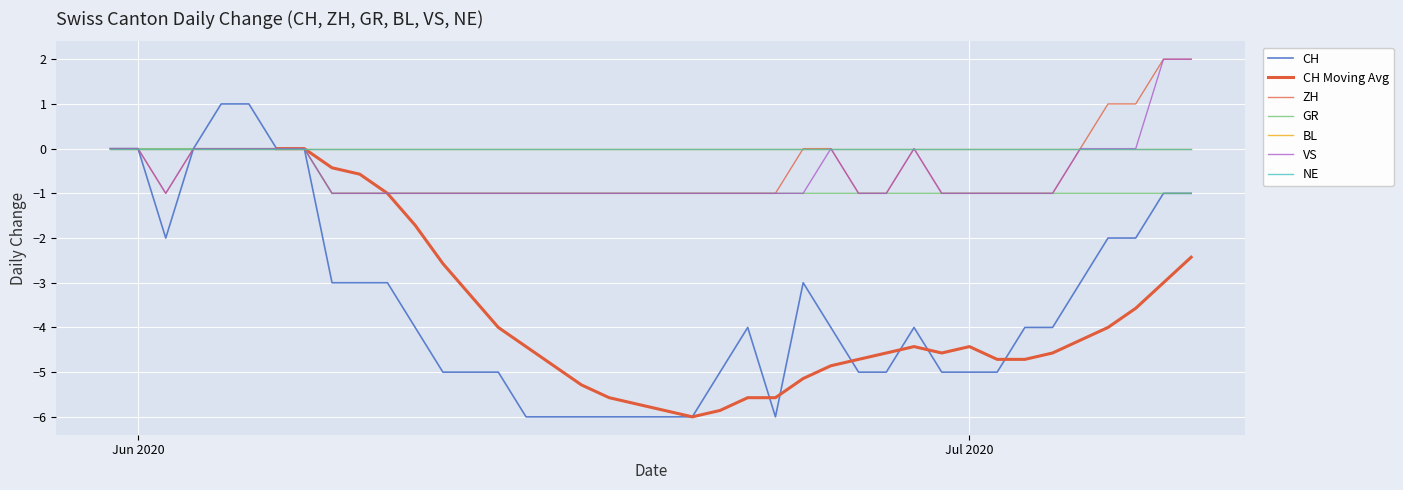

True or false: CH and ZH cross at least once.

False